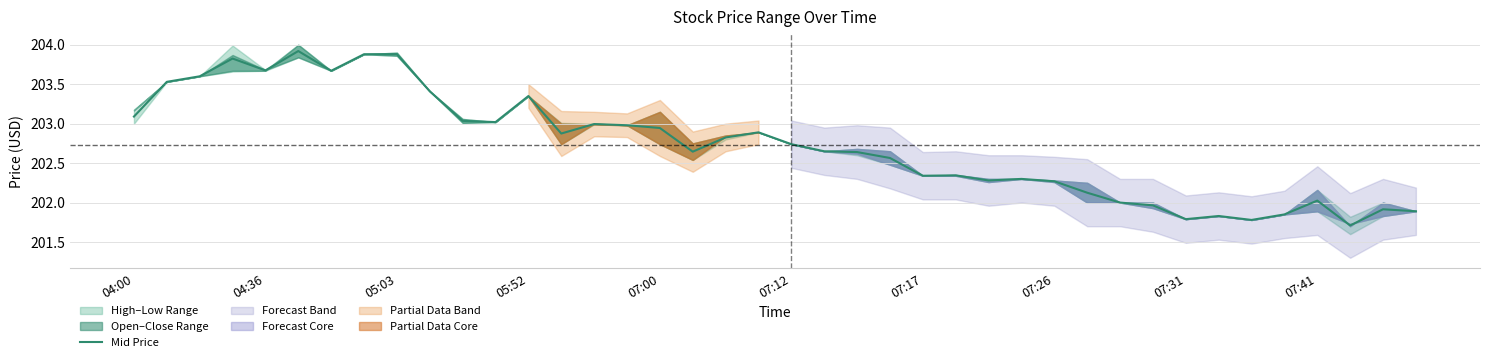

The chart shows a value of 202.0 at 30. True or false?

True